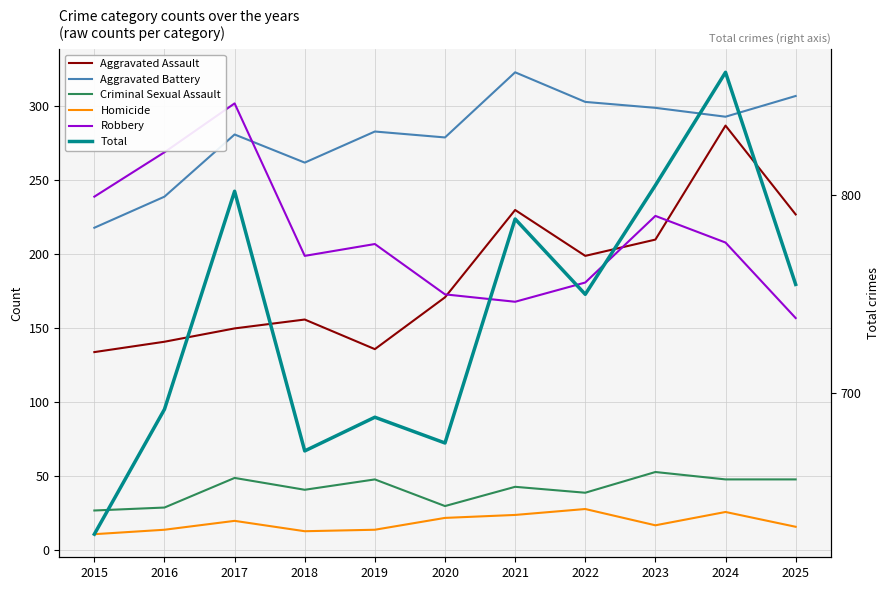

What is the highest value of the Robbery series?

302